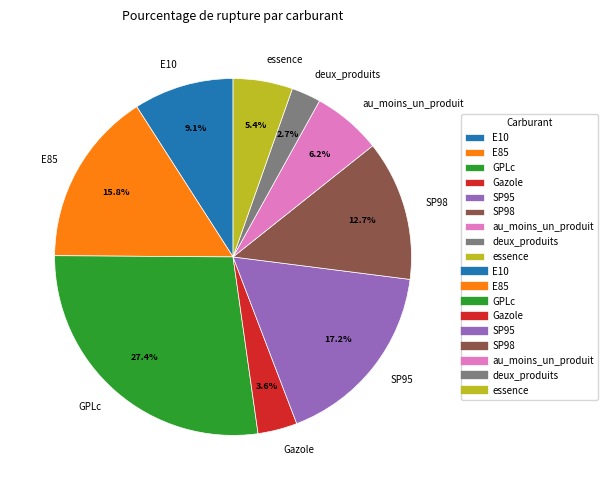

What is the smallest slice in the pie chart?

deux_produits